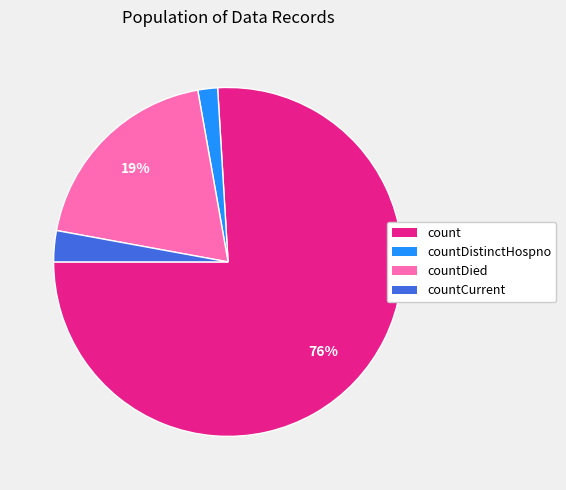

How many slices are in this pie chart?

4